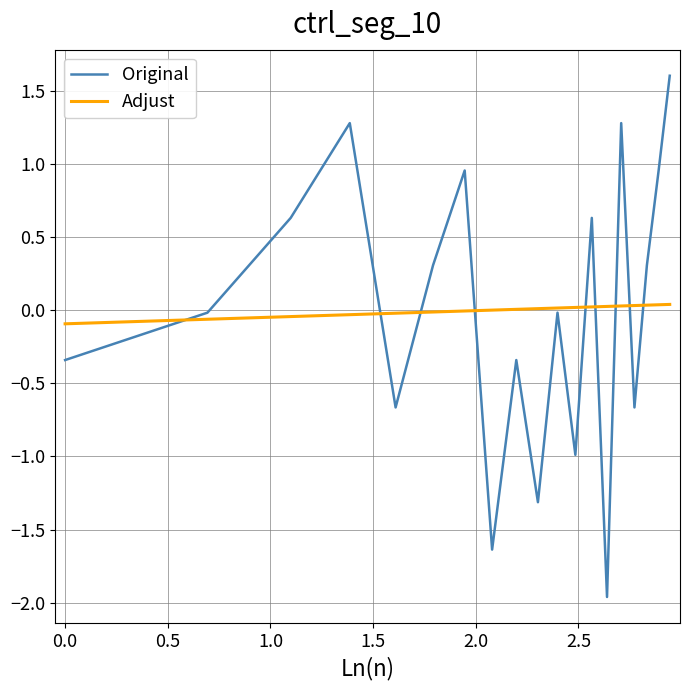

List the series in order of their peak value, lowest first.

Adjust, Original